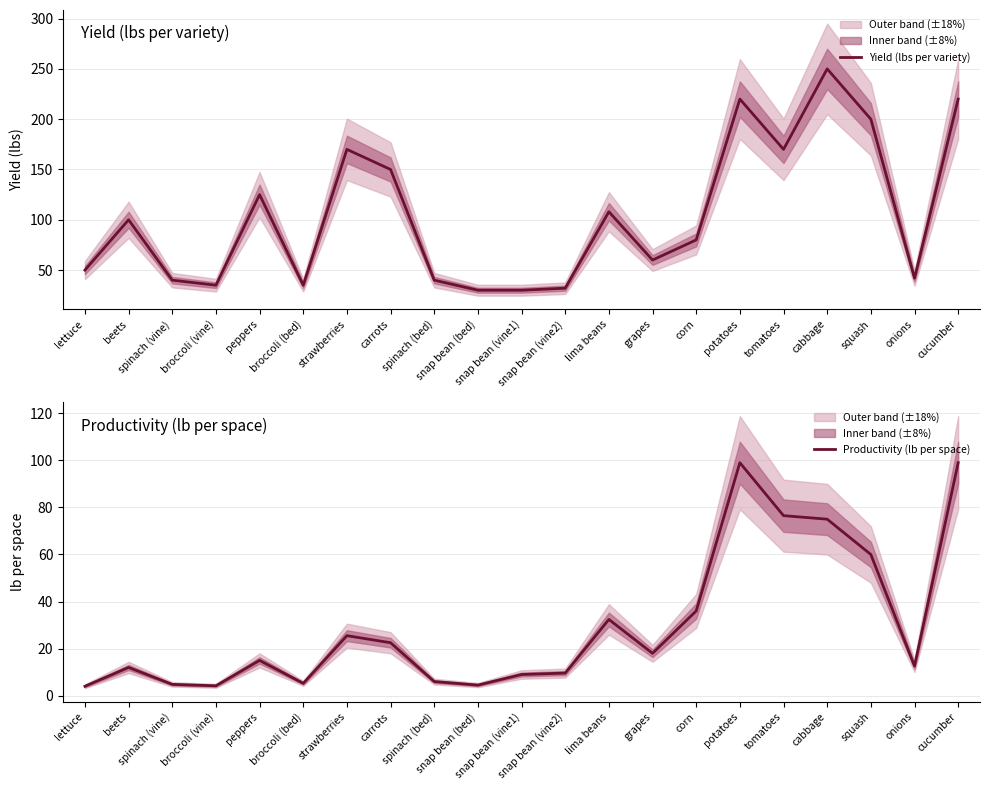

What is the average value of the Productivity (lb per space) series?

30.0